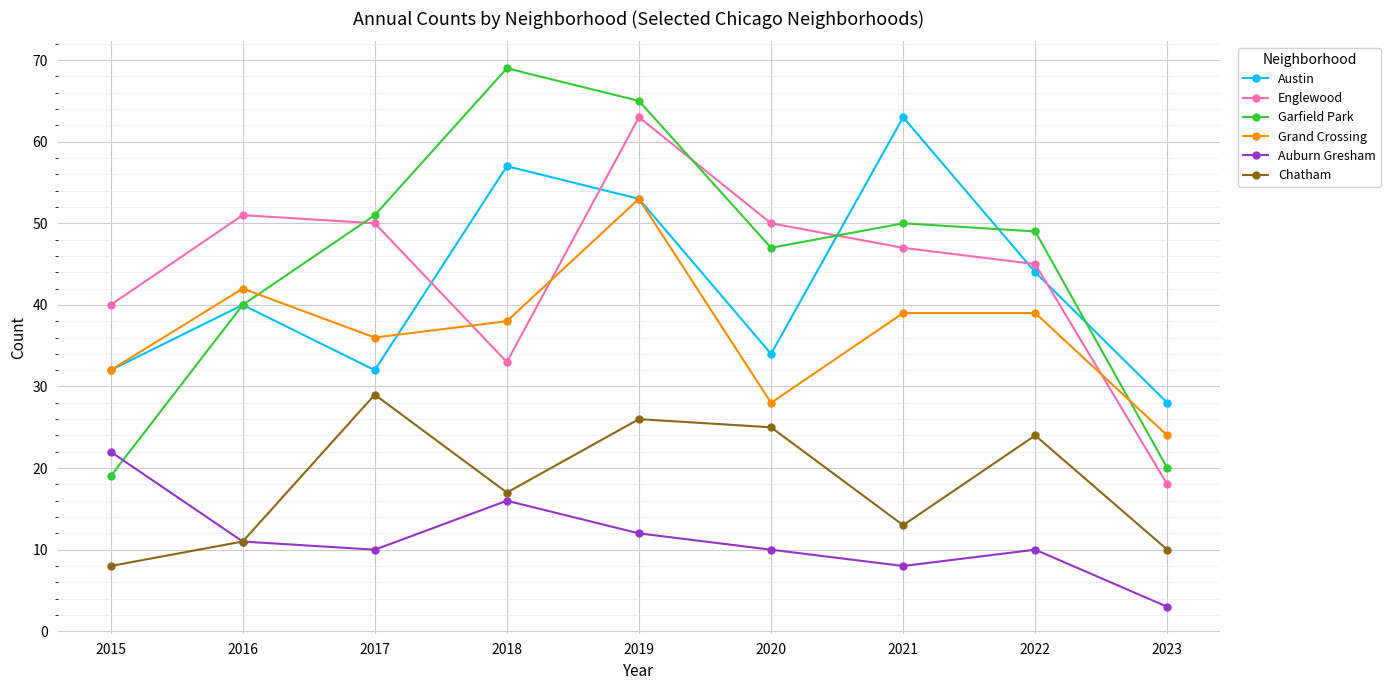

At how many categories does at least one series exceed 14?

9